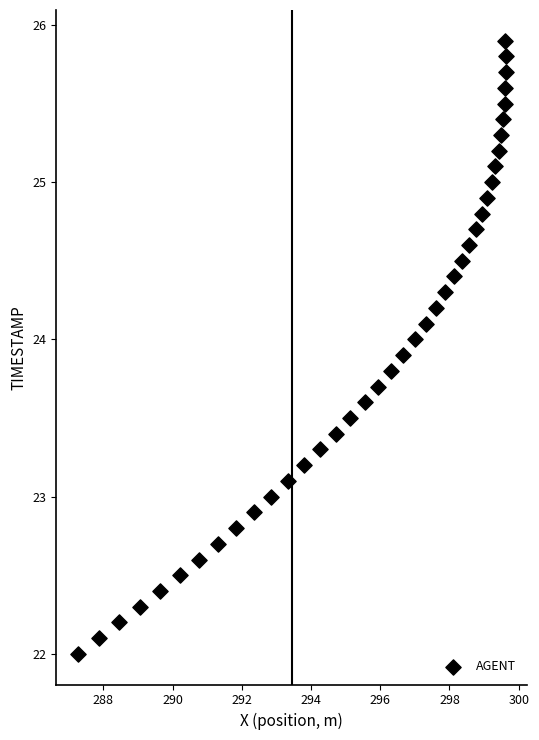

What is the range of Y values (max minus min)?

3.9